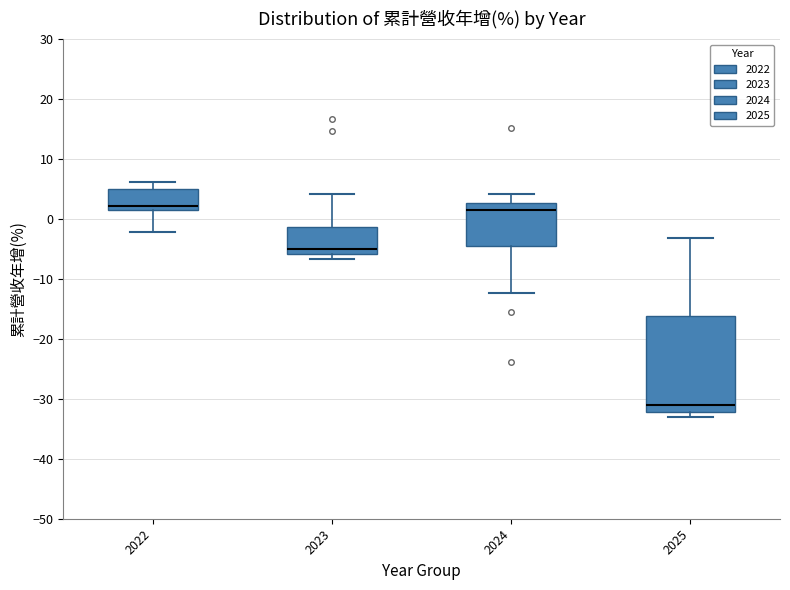

Comparing the boxes themselves (not the whiskers), which one is the tallest?

2025